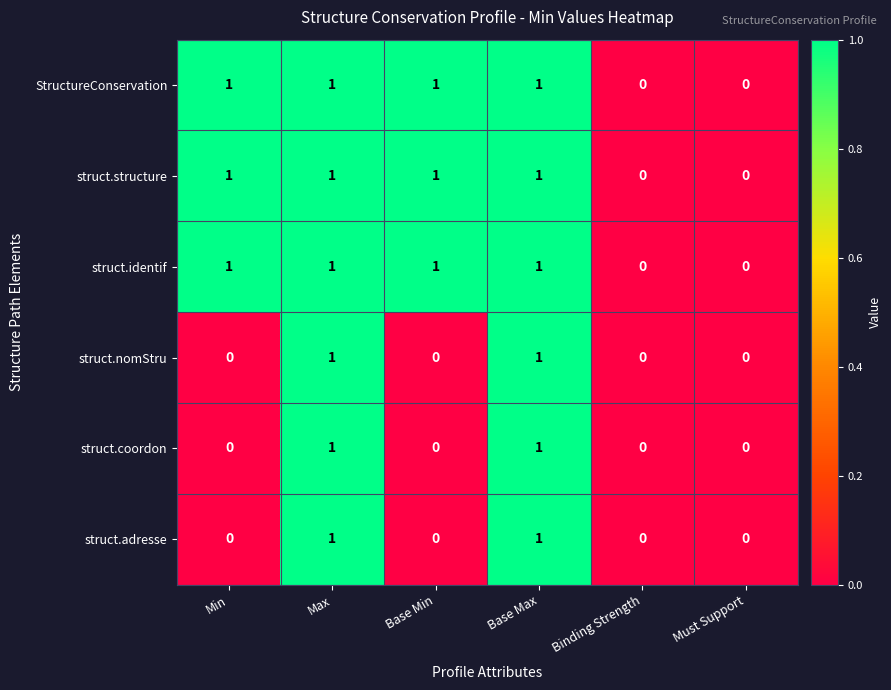

True or false: struct.adresse has a value of 1 at Base Max.

True